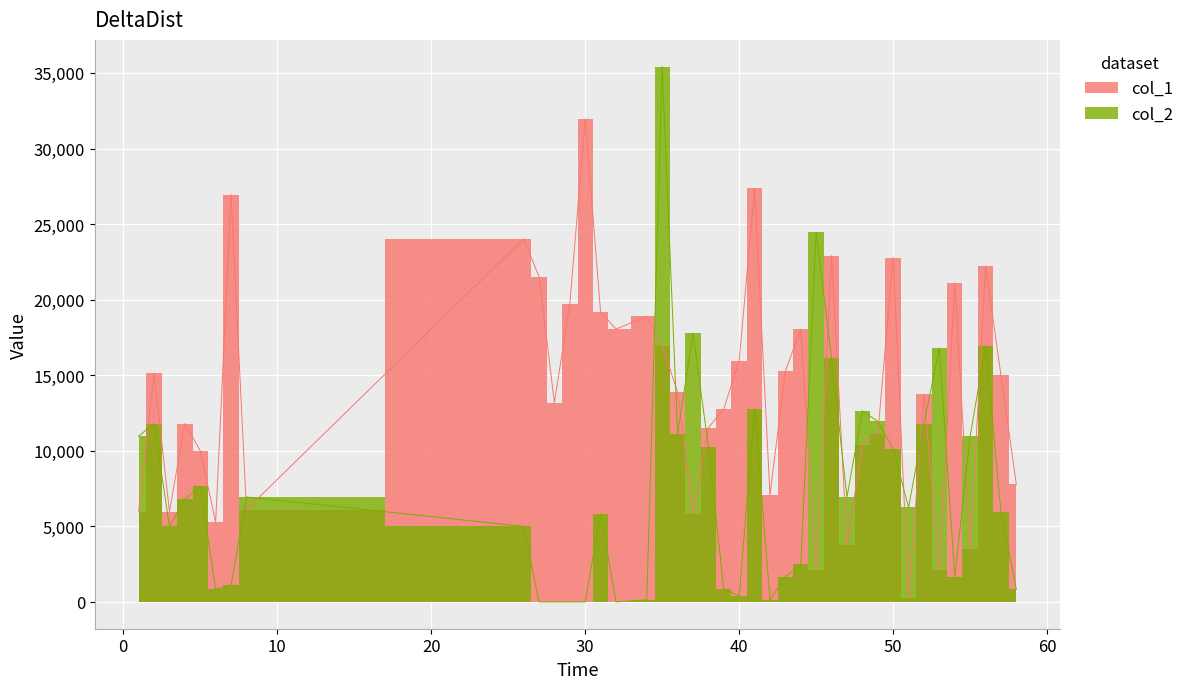

What is the total value across all series at 3?

10972.2